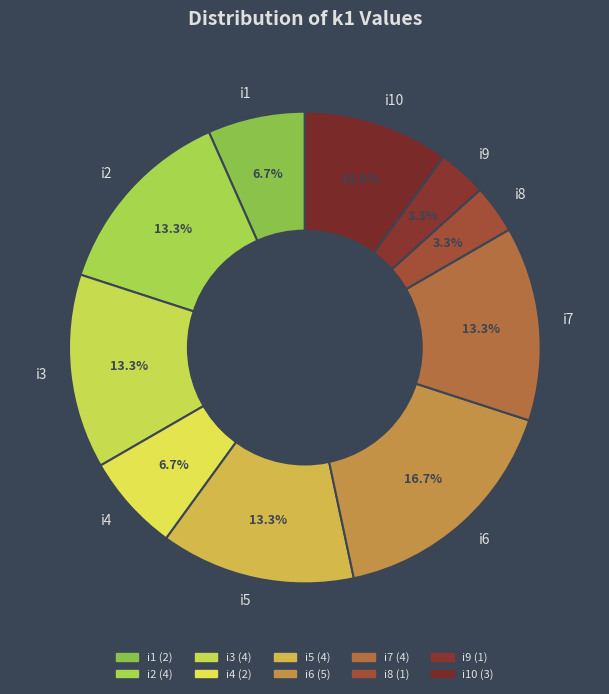

Which category has the biggest portion of the pie?

i6